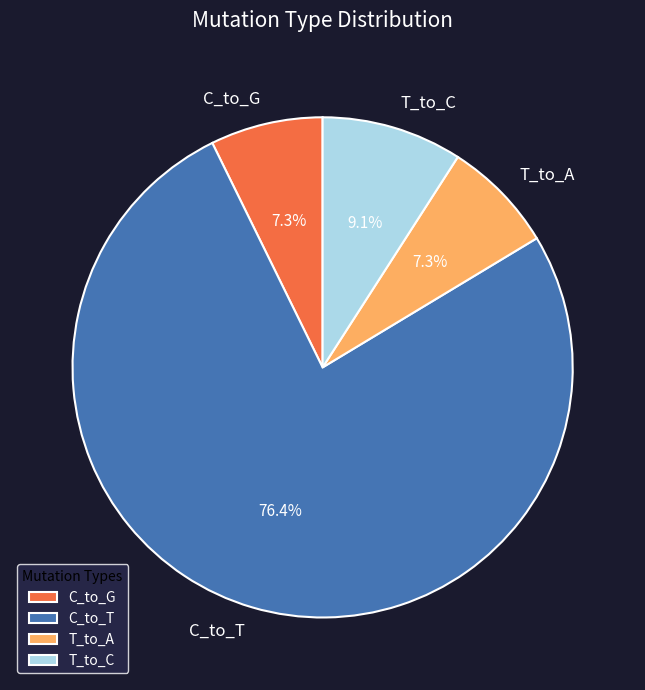

Does any single category account for the majority?

Yes